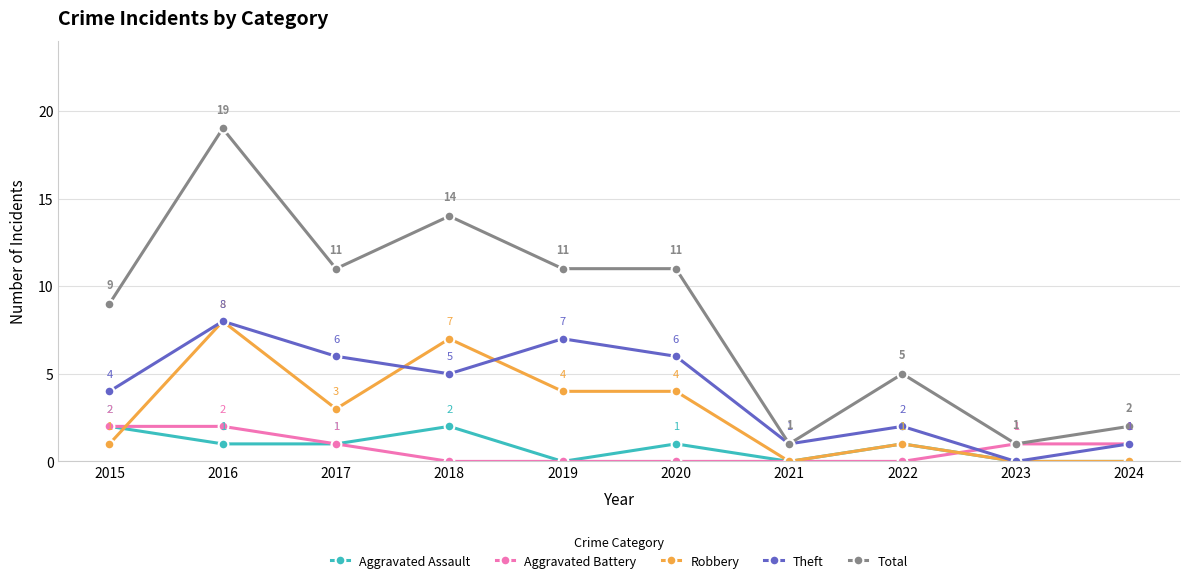

Which series has the widest spread of values?

Total